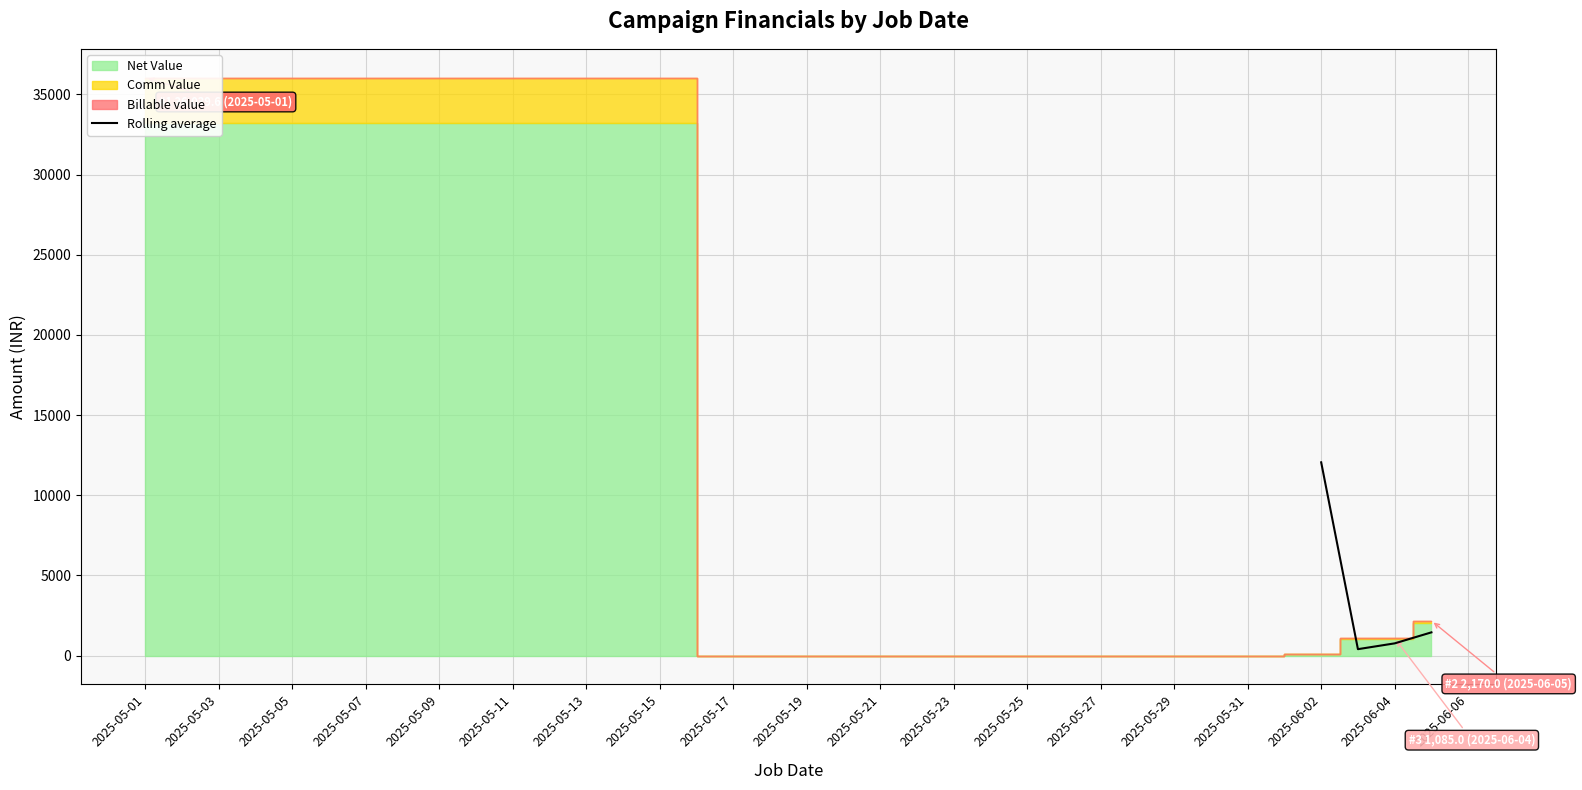

How many interior local valleys does the Rolling average series have?

1